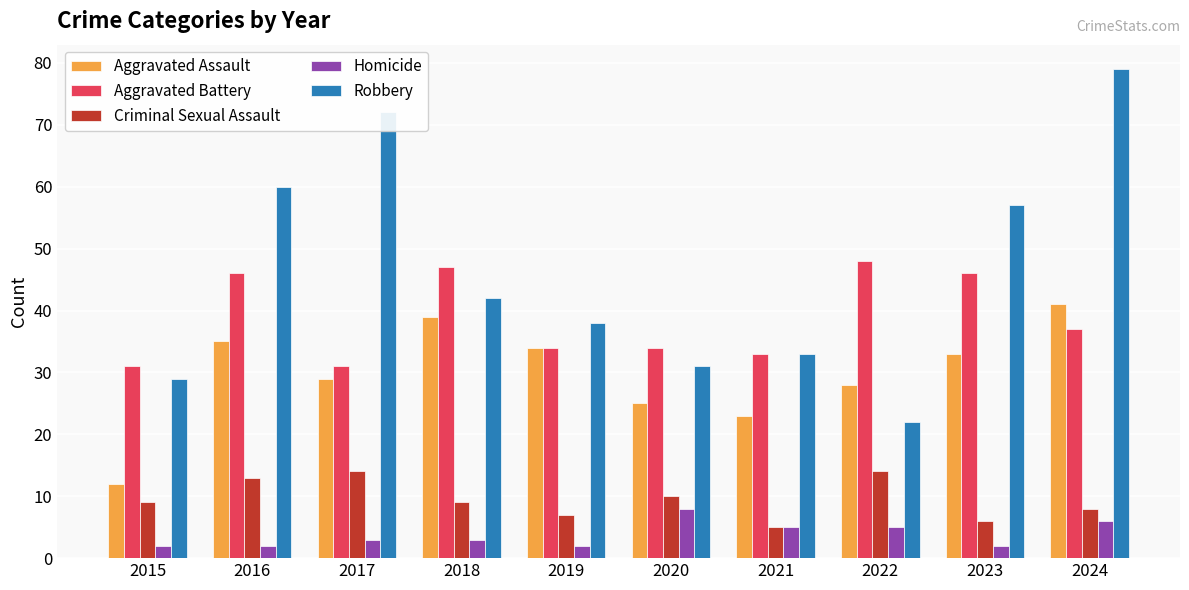

How many data points does each series have?

10